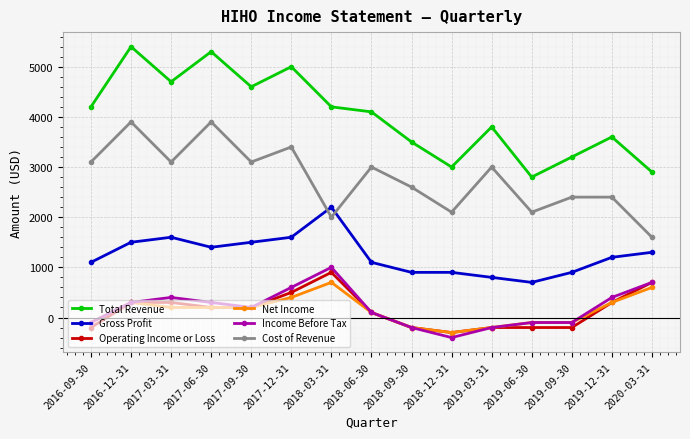

Reading left to right, what are all the values shown in this chart?

Total Revenue: 2016-09-30=4200	2016-12-31=5400	2017-03-31=4700	2017-06-30=5300	2017-09-30=4600	2017-12-31=5000	2018-03-31=4200	2018-06-30=4100	2018-09-30=3500	2018-12-31=3000	2019-03-31=3800	2019-06-30=2800	2019-09-30=3200	2019-12-31=3600	2020-03-31=2900
Gross Profit: 2016-09-30=1100	2016-12-31=1500	2017-03-31=1600	2017-06-30=1400	2017-09-30=1500	2017-12-31=1600	2018-03-31=2200	2018-06-30=1100	2018-09-30=900	2018-12-31=900	2019-03-31=800	2019-06-30=700	2019-09-30=900	2019-12-31=1200	2020-03-31=1300
Operating Income or Loss: 2016-09-30=-200	2016-12-31=300	2017-03-31=300	2017-06-30=200	2017-09-30=200	2017-12-31=500	2018-03-31=900	2018-06-30=100	2018-09-30=-200	2018-12-31=-300	2019-03-31=-200	2019-06-30=-200	2019-09-30=-200	2019-12-31=300	2020-03-31=700
Net Income: 2016-09-30=-100	2016-12-31=300	2017-03-31=200	2017-06-30=200	2017-09-30=200	2017-12-31=400	2018-03-31=700	2018-06-30=100	2018-09-30=-200	2018-12-31=-300	2019-03-31=-200	2019-06-30=-100	2019-09-30=-100	2019-12-31=300	2020-03-31=600
Income Before Tax: 2016-09-30=-100	2016-12-31=300	2017-03-31=400	2017-06-30=300	2017-09-30=200	2017-12-31=600	2018-03-31=1000	2018-06-30=100	2018-09-30=-200	2018-12-31=-400	2019-03-31=-200	2019-06-30=-100	2019-09-30=-100	2019-12-31=400	2020-03-31=700
Cost of Revenue: 2016-09-30=3100	2016-12-31=3900	2017-03-31=3100	2017-06-30=3900	2017-09-30=3100	2017-12-31=3400	2018-03-31=2000	2018-06-30=3000	2018-09-30=2600	2018-12-31=2100	2019-03-31=3000	2019-06-30=2100	2019-09-30=2400	2019-12-31=2400	2020-03-31=1600